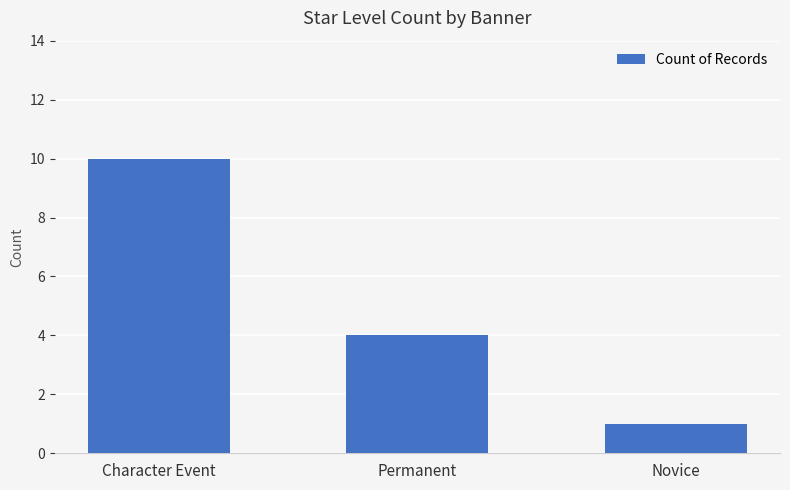

What is the change in value from Permanent to Novice?

-3